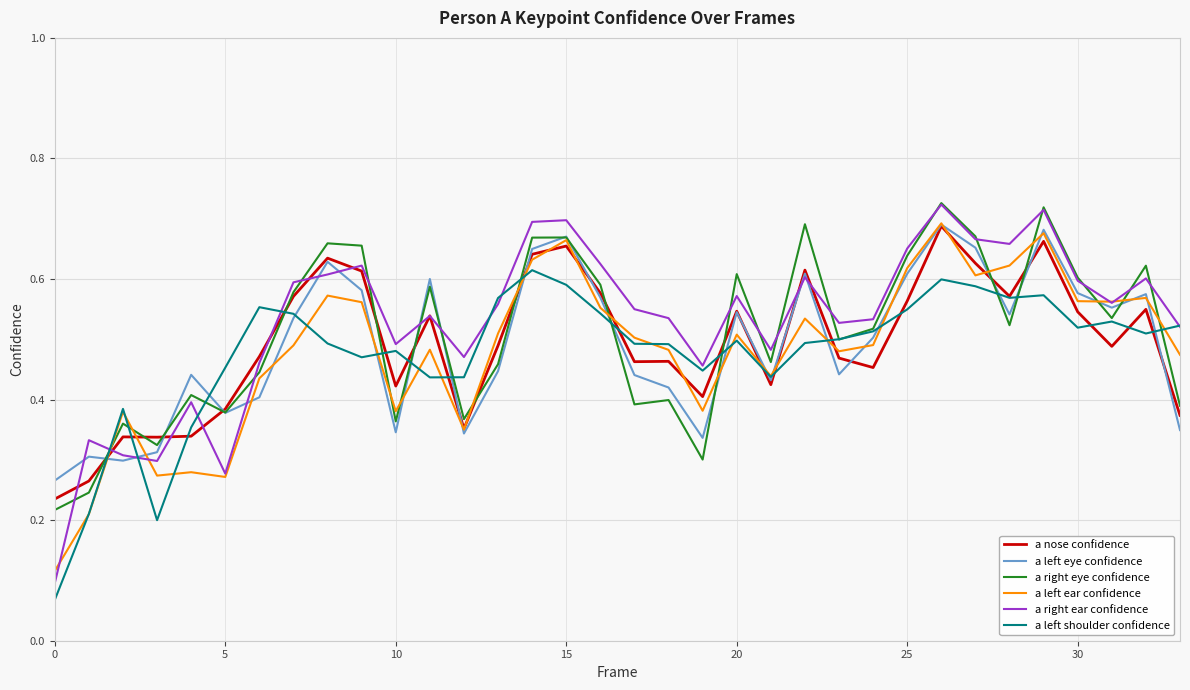

True or false: a nose confidence has more than 1 interior local peaks.

True